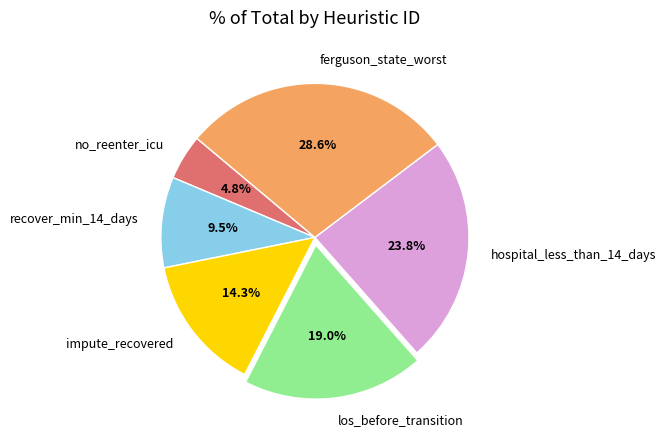

To the nearest percent, what is the combined percentage of ferguson_state_worst and los_before_transition?

48%